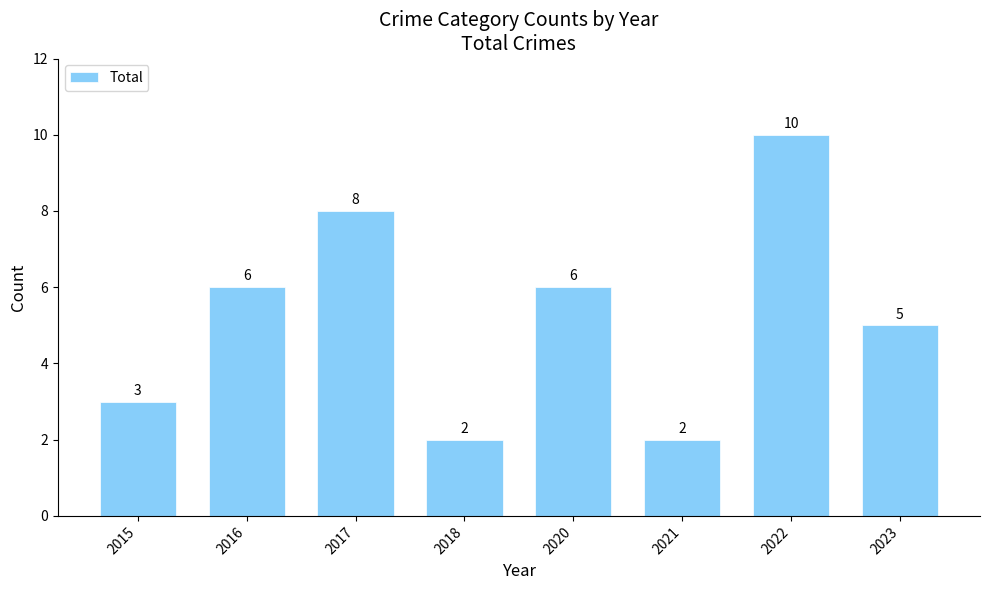

What is the difference between the values at 2023 and 2021?

3